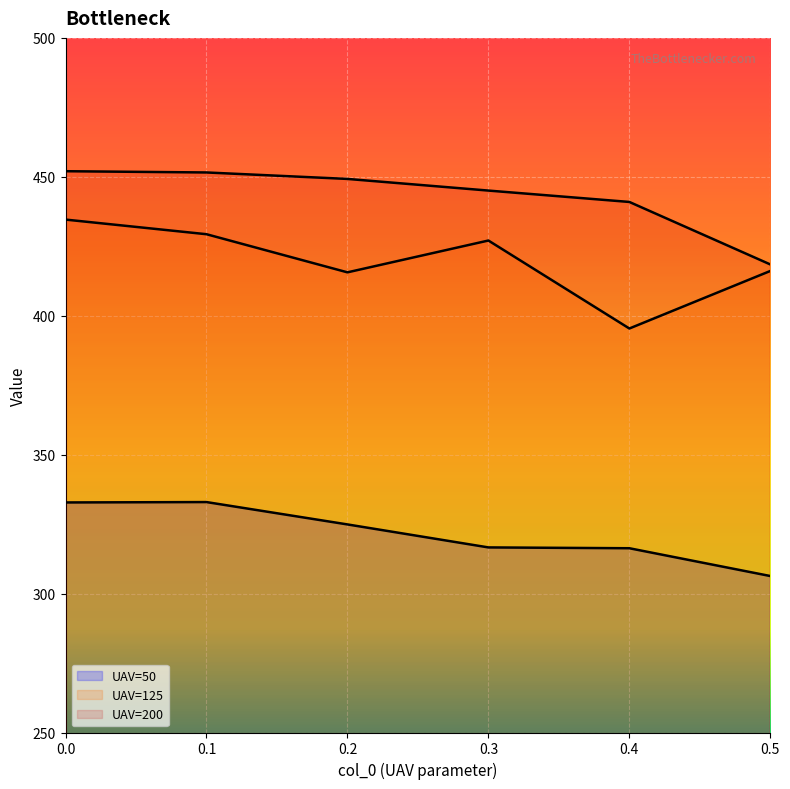

How many lines are shown in the chart?

3